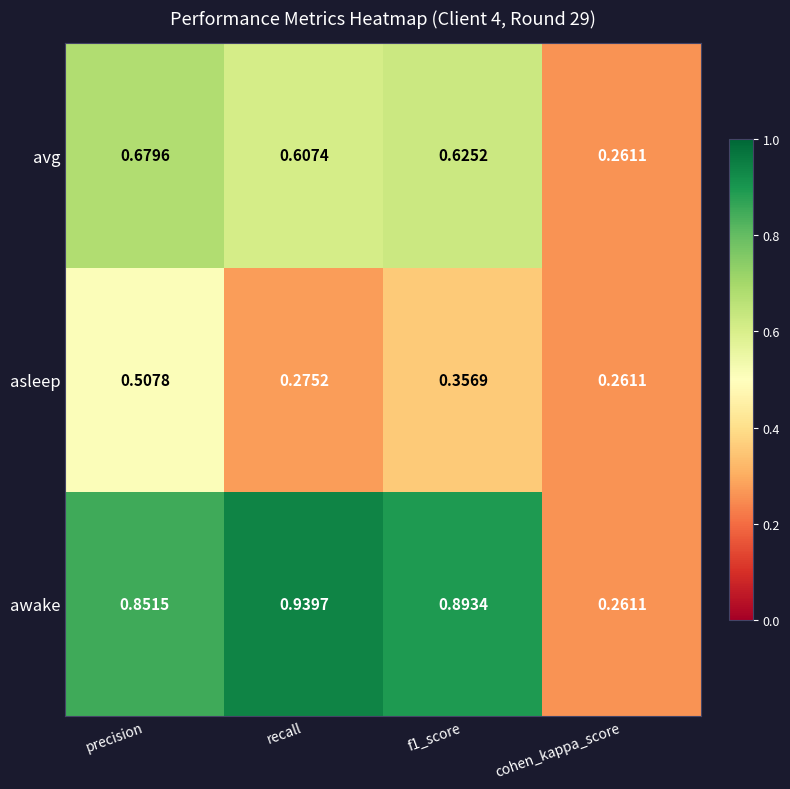

Rank the series by their maximum value, from highest to lowest.

awake, avg, asleep